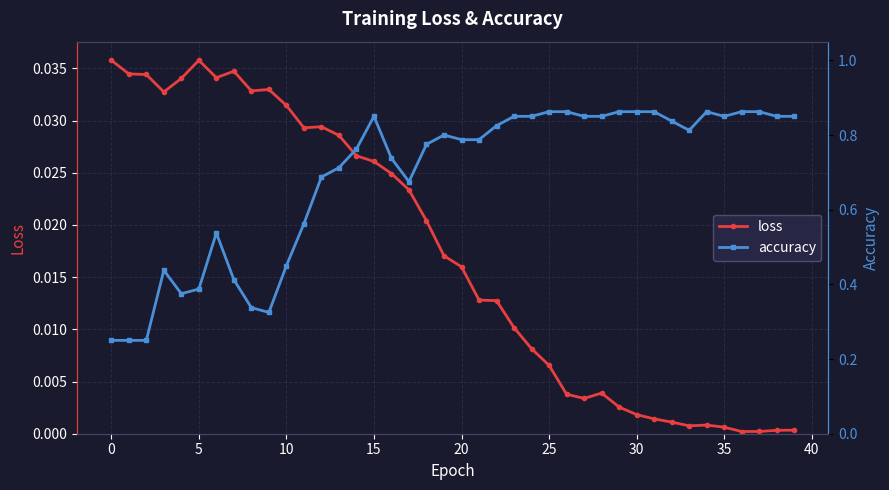

At which category is the sum across all series the highest?

15